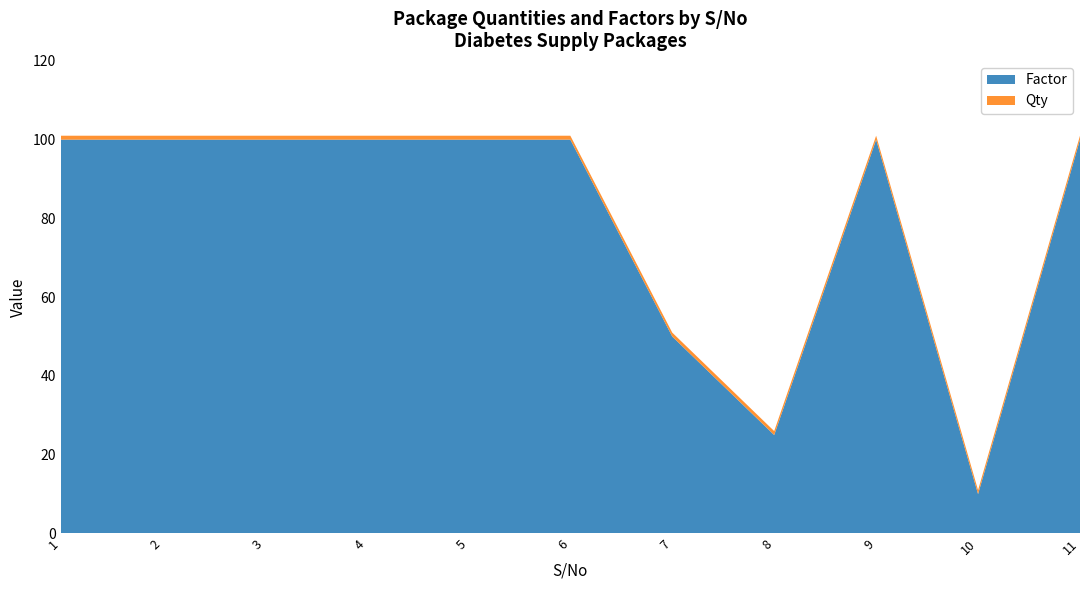

Reading left to right, what are all the values shown in this chart?

Factor: 100	100	100	100	100	100	50	25	100	10	100
Qty: 1	1	1	1	1	1	1	1	1	1	1